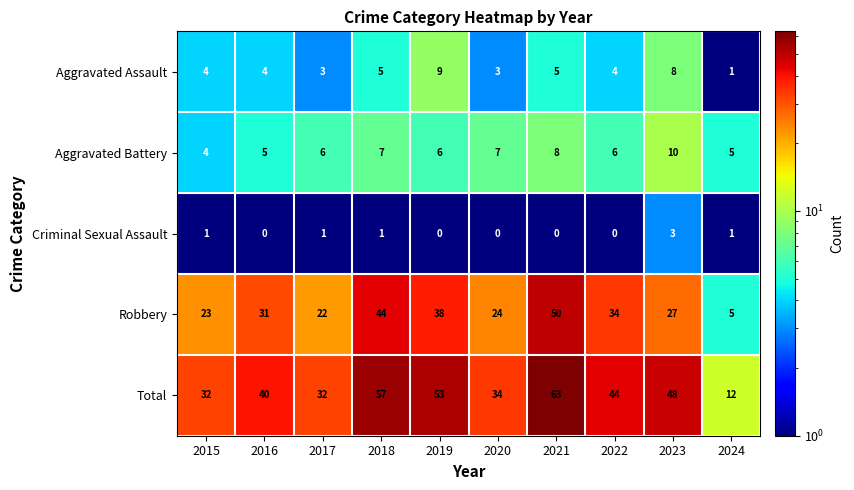

What is the approximate value of Aggravated Assault at 2018?

5